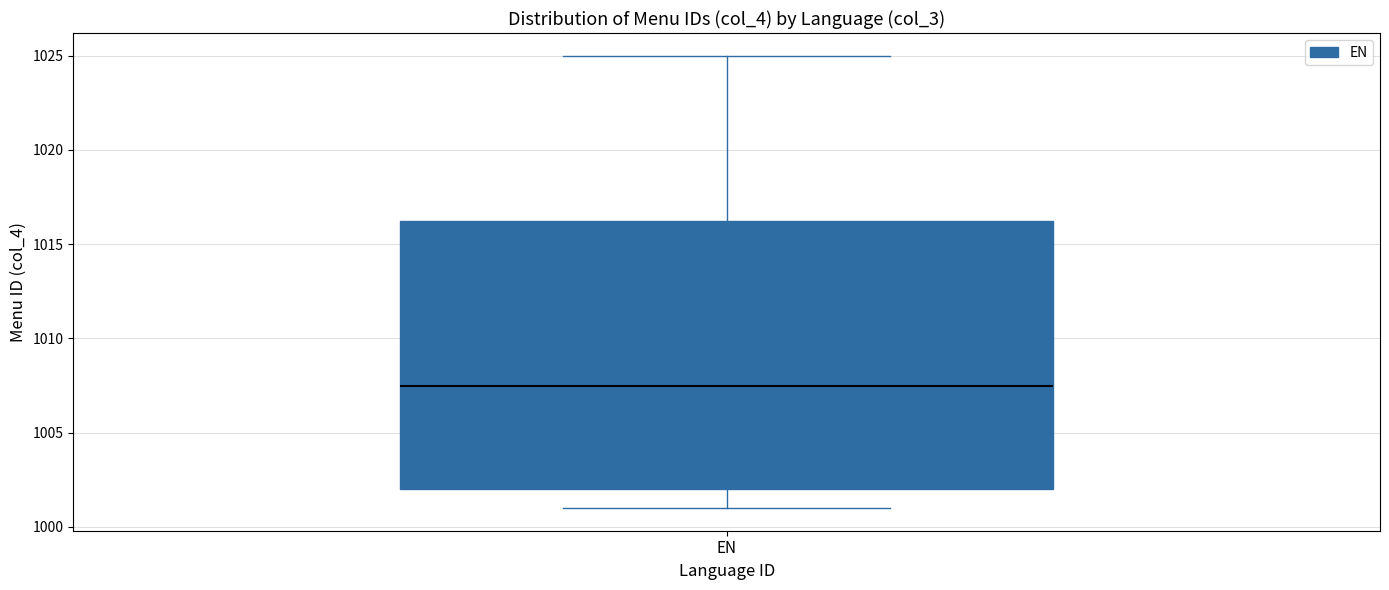

Transcribe this box plot: give where the median line is, the range the box spans, and where the two whiskers end, as read against the y-axis. The values are not printed on the chart, so give them approximately, as read against the axis.

median 1007.5, box 1002.0 to 1016.5, whiskers 1001.0 to 1025.0